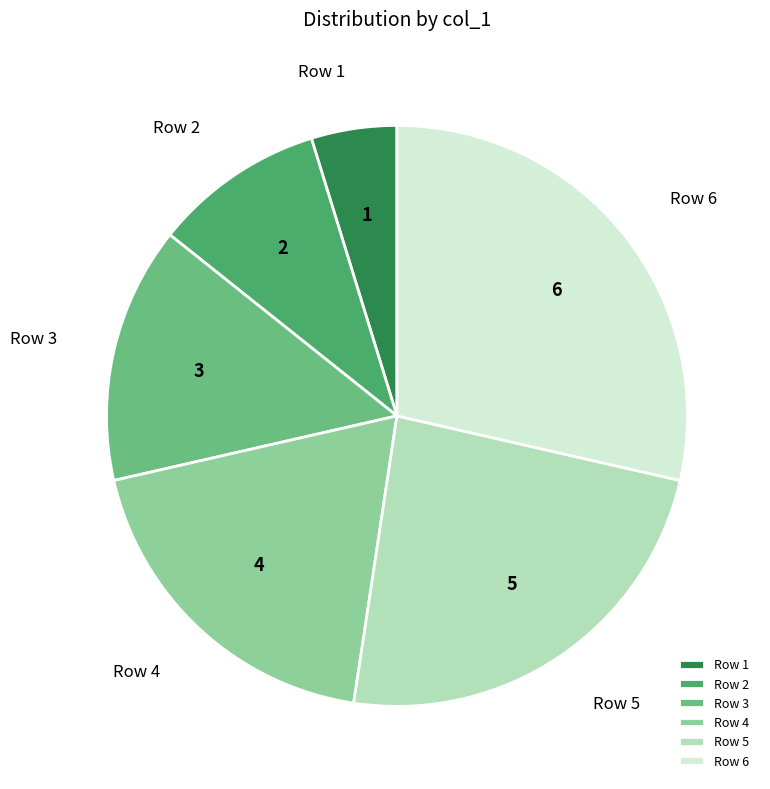

Does any single category account for the majority?

No